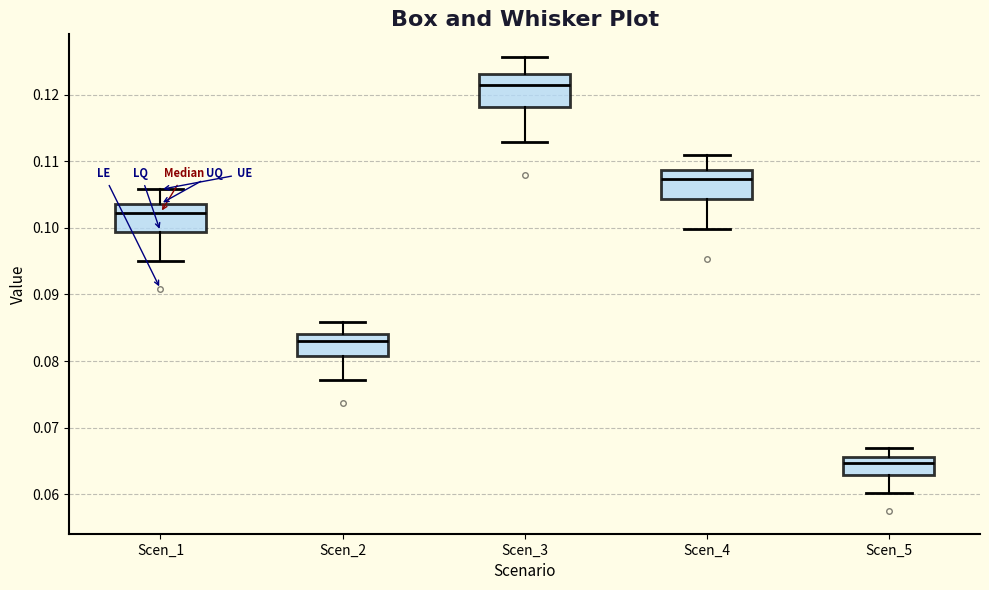

Reading left to right, transcribe this box plot: for each box, give where its median line is, the range the box spans, and where its two whiskers end, as read against the y-axis. The values are not printed on the chart, so give them approximately, as read against the axis.

Scen_1: median 0.102, box 0.099 to 0.104, whiskers 0.095 to 0.106
Scen_2: median 0.083, box 0.081 to 0.084, whiskers 0.077 to 0.086
Scen_3: median 0.121, box 0.118 to 0.123, whiskers 0.113 to 0.126
Scen_4: median 0.107, box 0.104 to 0.109, whiskers 0.100 to 0.111
Scen_5: median 0.065, box 0.063 to 0.066, whiskers 0.060 to 0.067